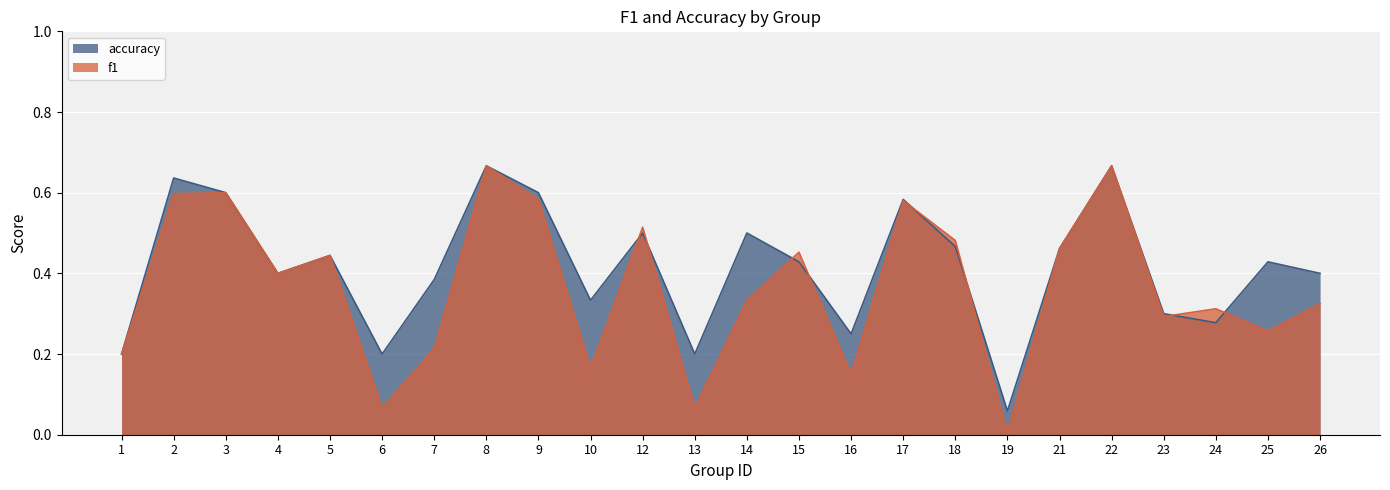

True or false: f1 has a value of 0.6 at 17.

True